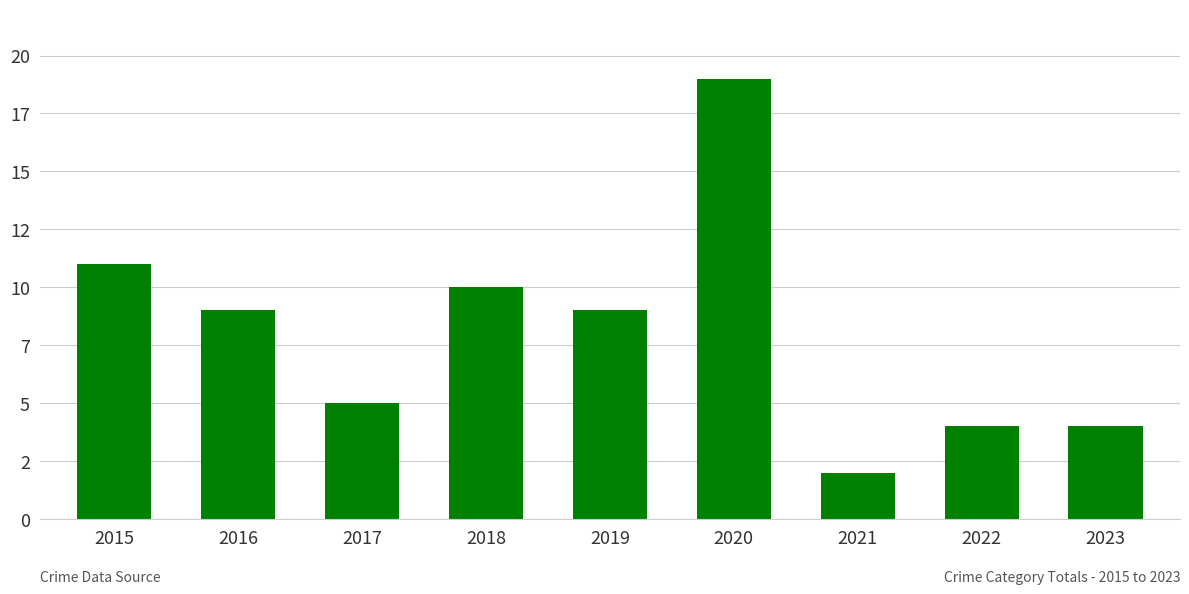

Does the chart contain any negative values?

No